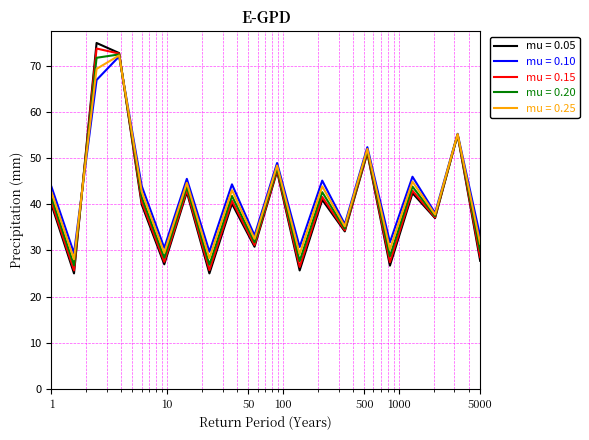

What is the lowest value of the mu = 0.25 series?

28.1